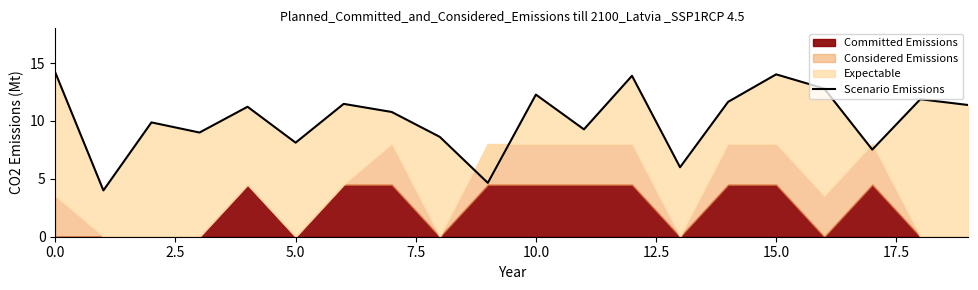

What is the value of the 16th point from the left?

14.0